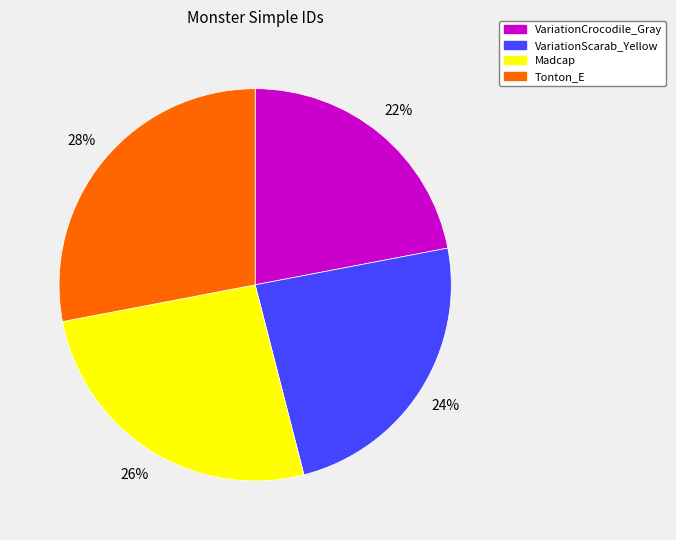

Is the sum of Tonton_E and VariationScarab_Yellow greater than half?

Yes